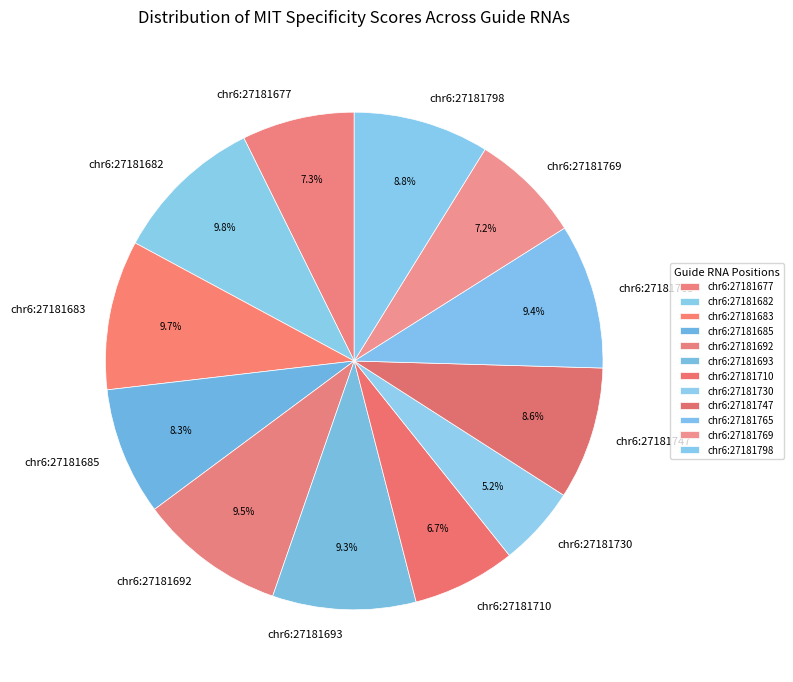

Between chr6:27181710 and chr6:27181730, which is larger?

chr6:27181710